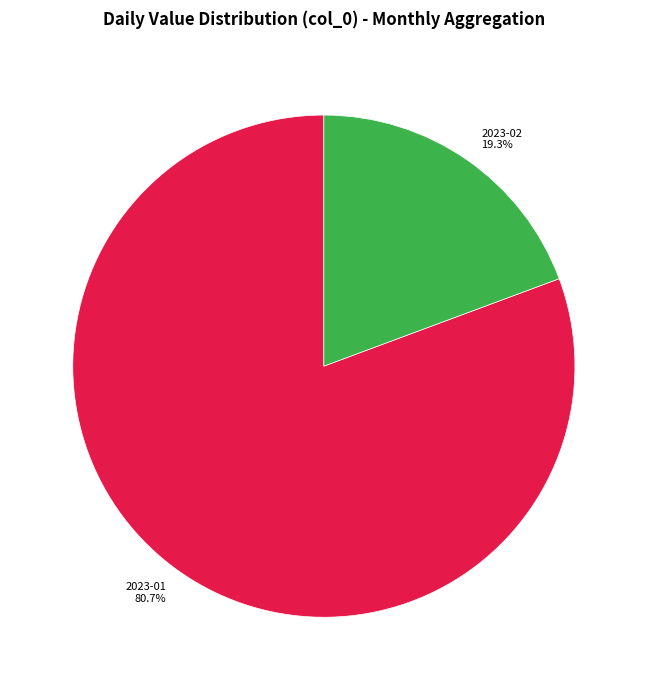

Rank the categories by value from lowest to highest.

2023-02, 2023-01